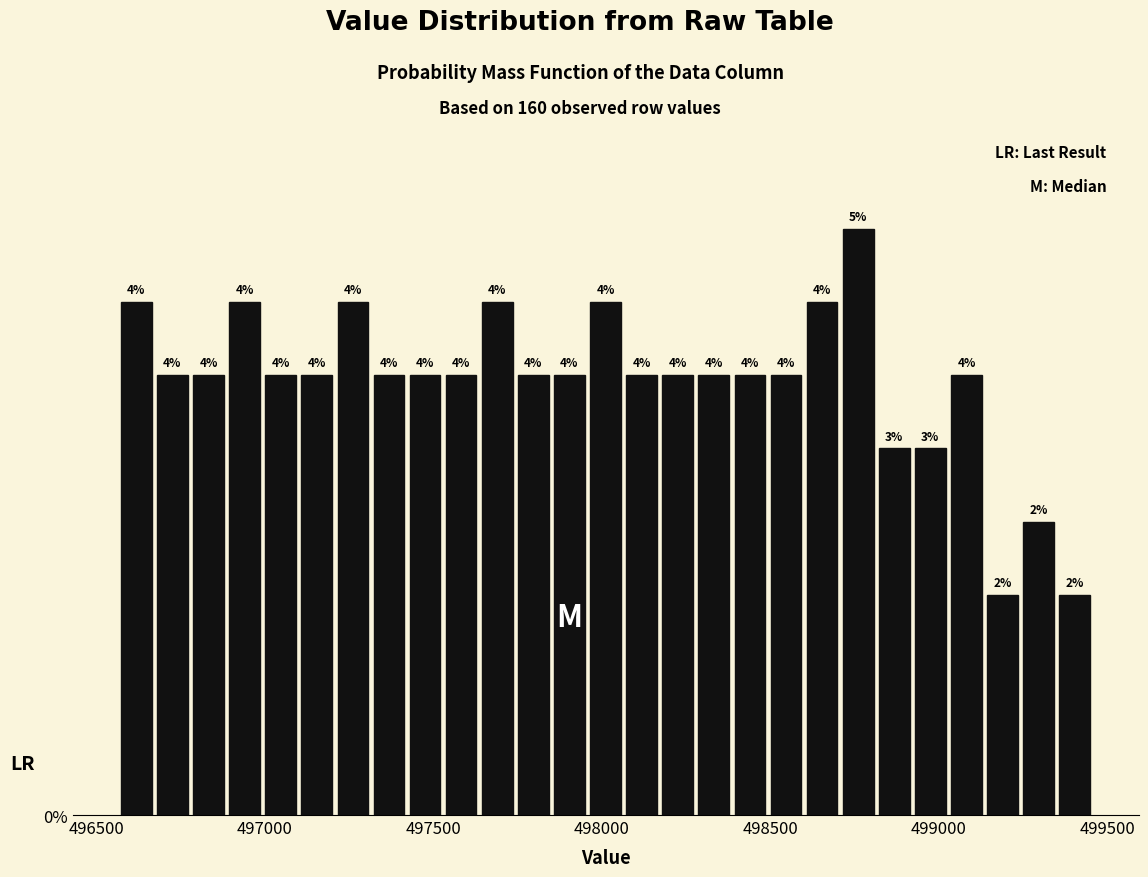

Around what value on the x-axis is the tallest bar? Give the approximate position of its centre, as read against the axis.

498750